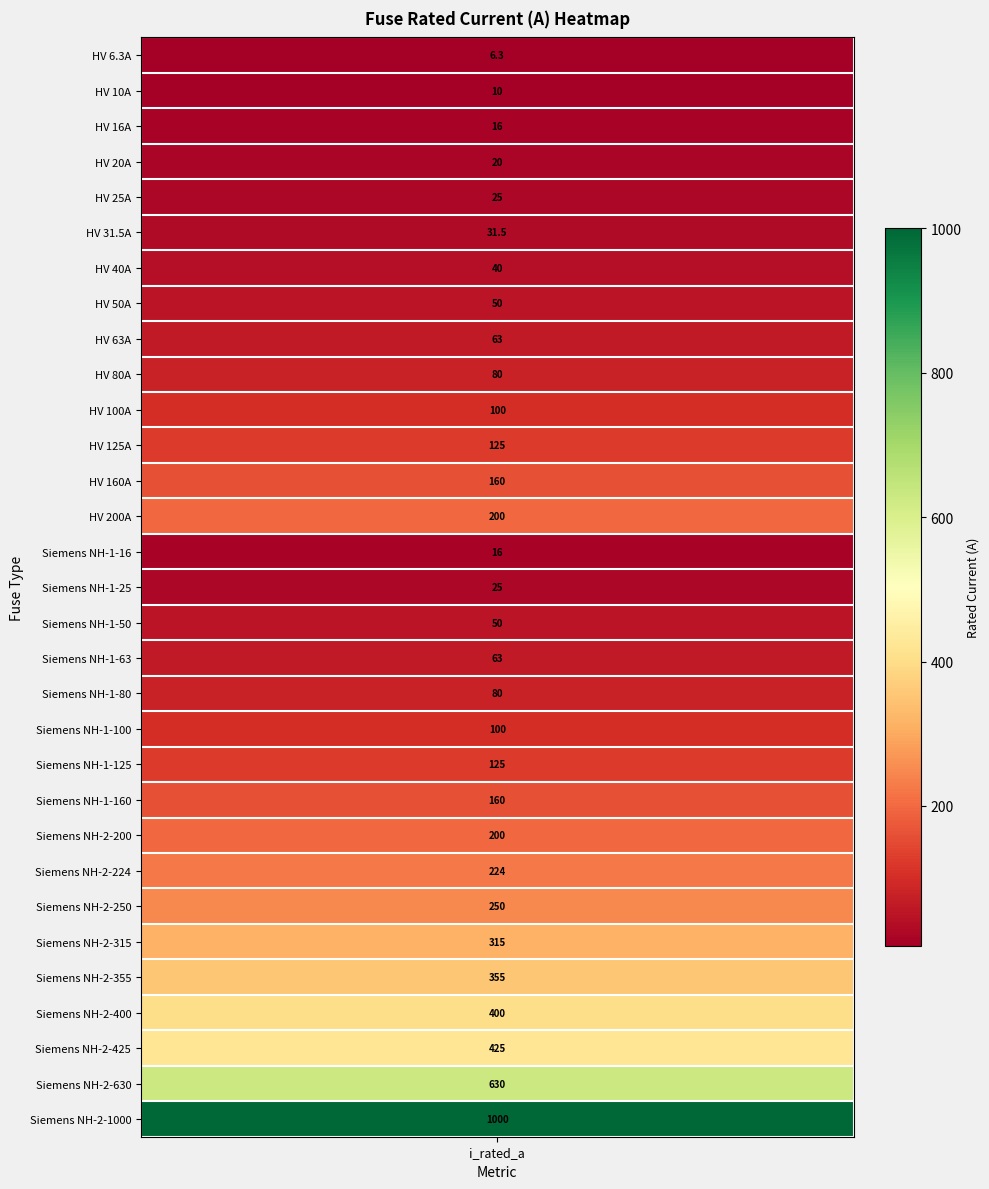

How many values are below 100?

15